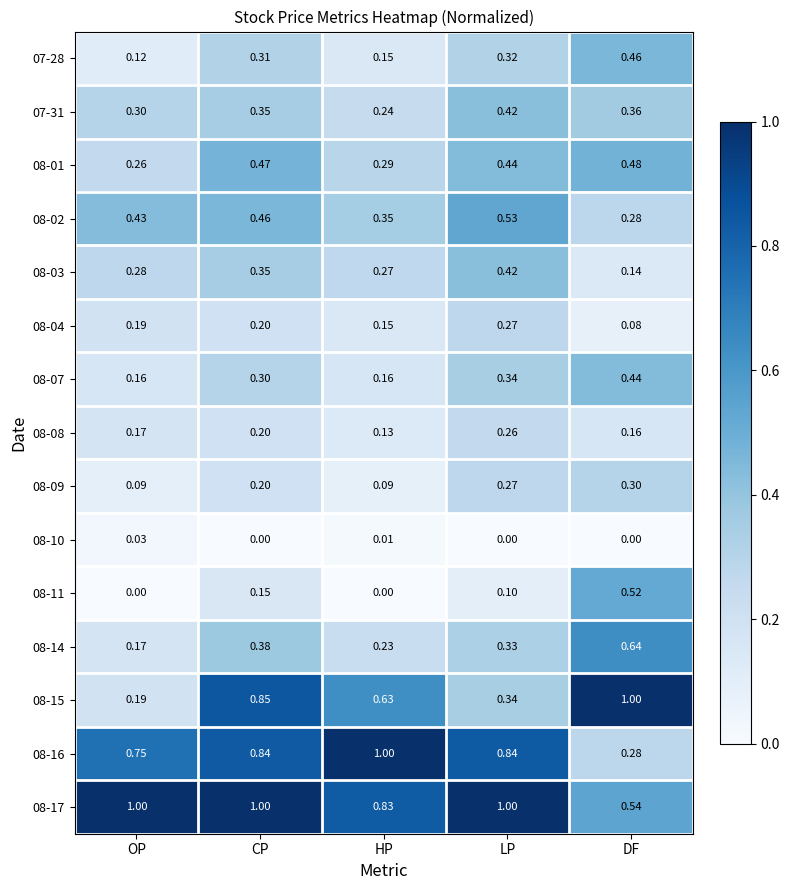

What is the difference between the highest and lowest values at DF?

1.0